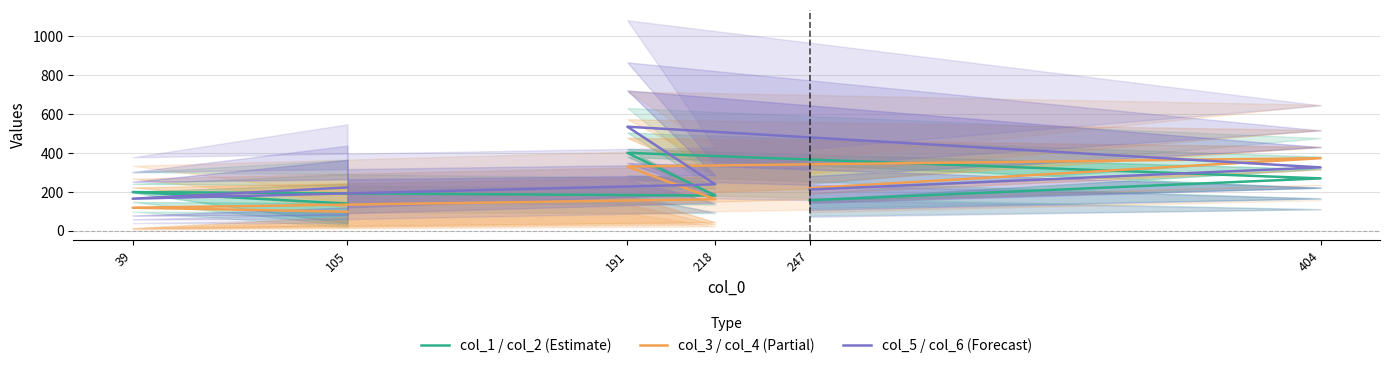

What is the difference between the col_1 / col_2 (Estimate) values at 404 and 247?

112.5